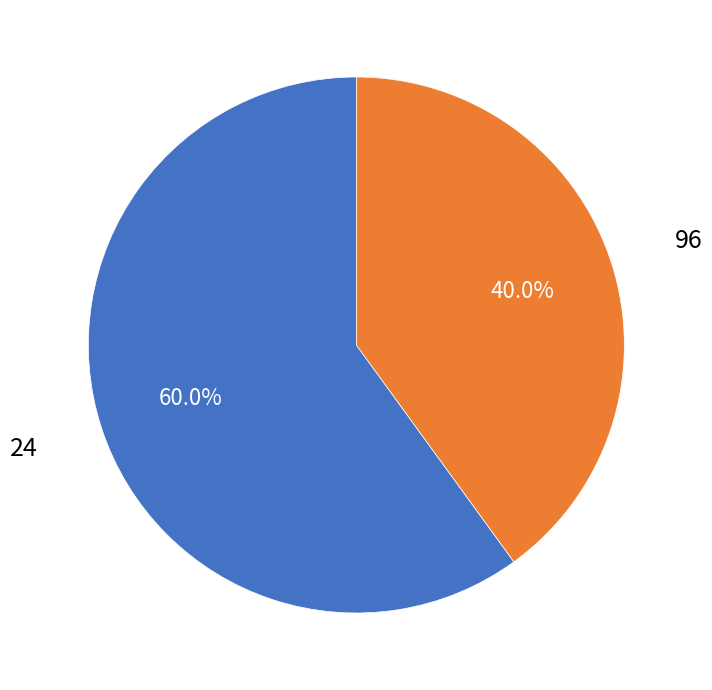

Is there any slice that represents more than half of the pie?

Yes